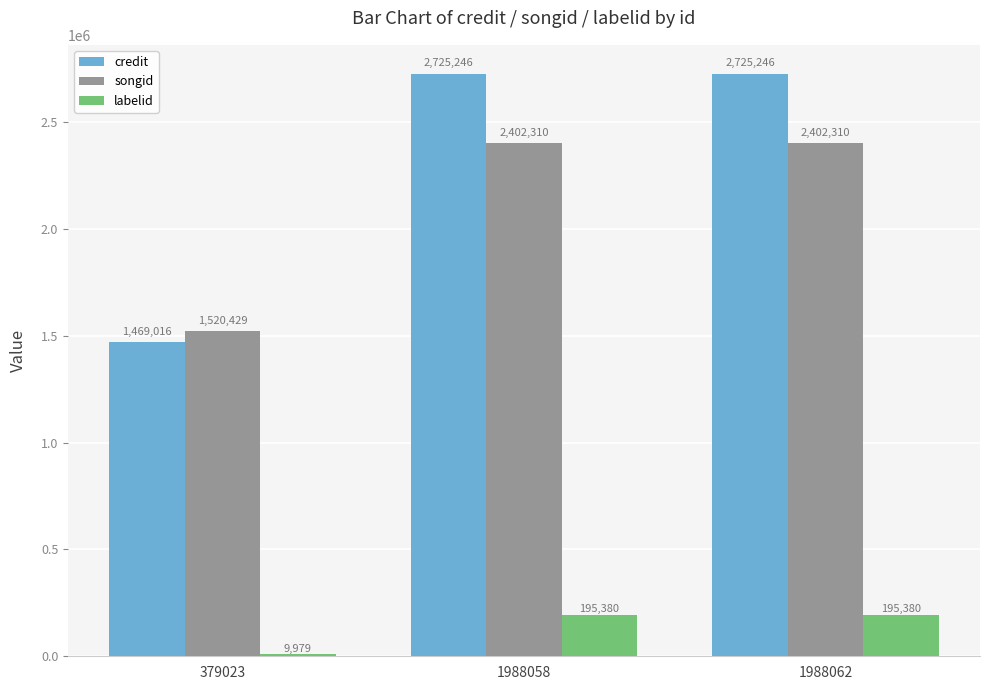

Is the value of credit at 1988058 greater than the value of labelid at 1988062?

Yes